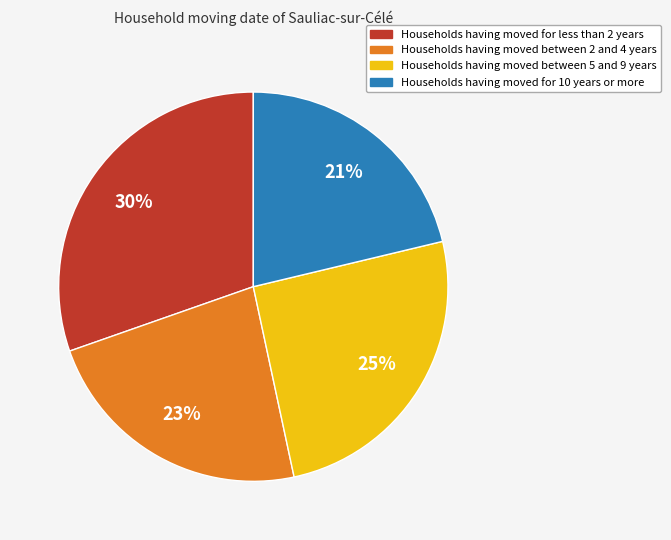

Does any single category account for the majority?

No